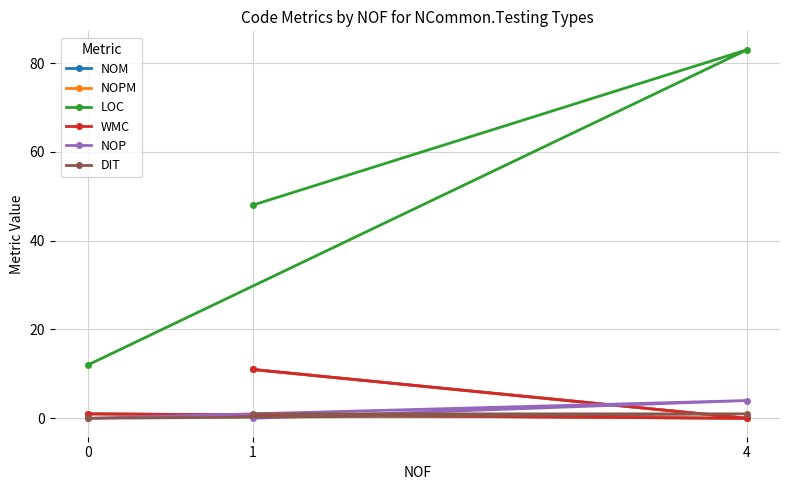

What is the difference between the maximum and minimum values in the NOP series?

4